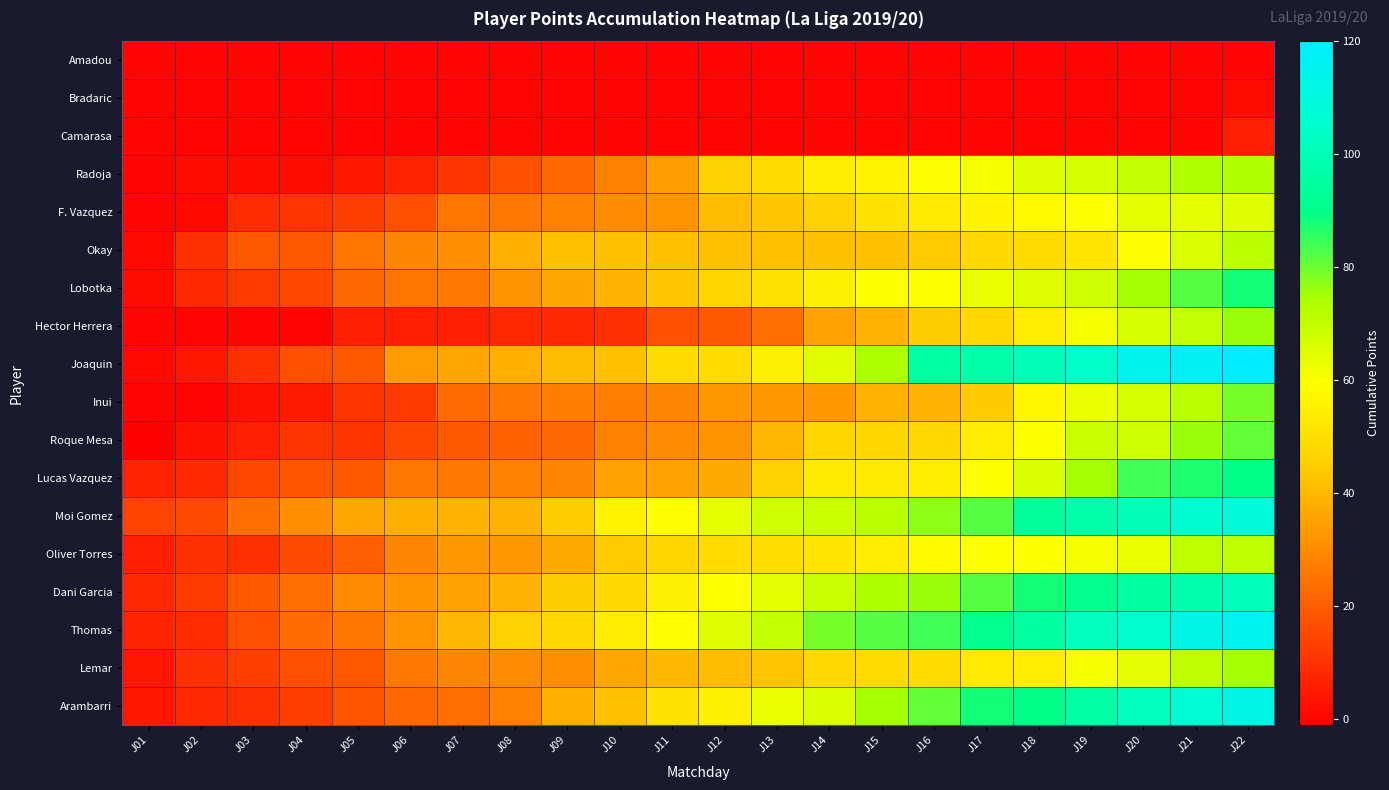

At how many categories does at least one series exceed 28?

19